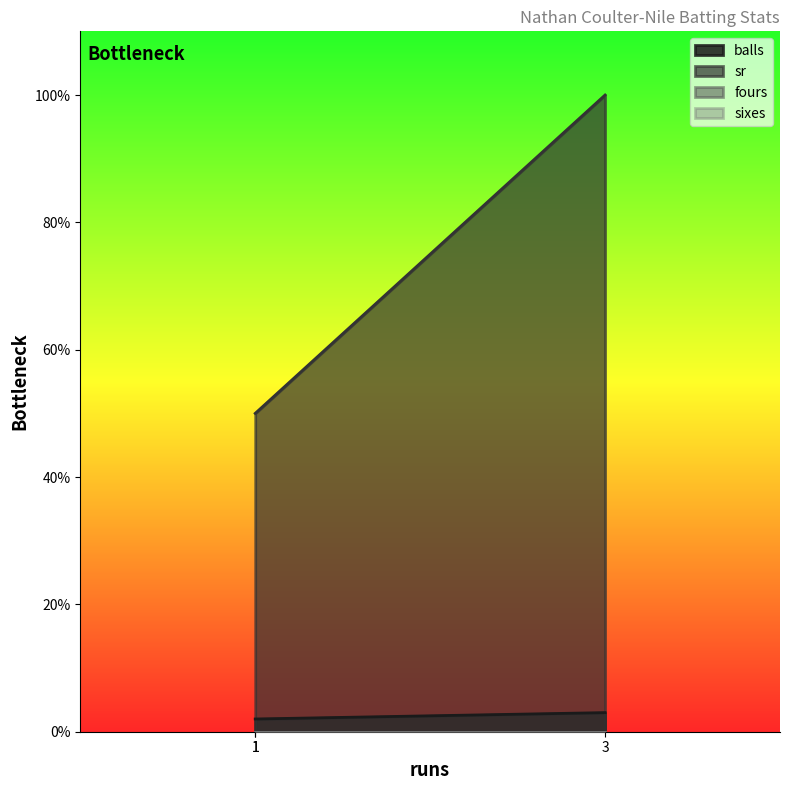

Reading right to left, extract all data points from this chart.

balls: 3	2	2
sr: 100	50	50